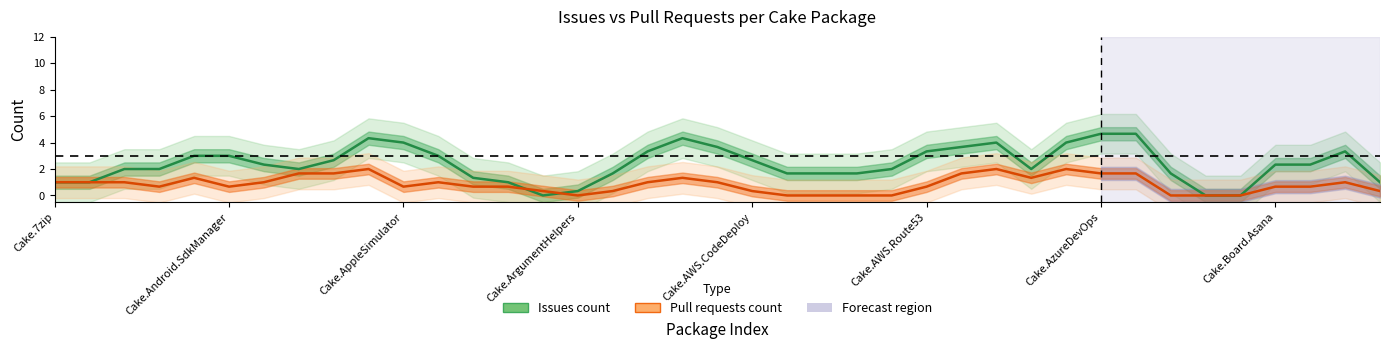

List the series in order of their overall mean, lowest first.

Pull requests count, Issues count